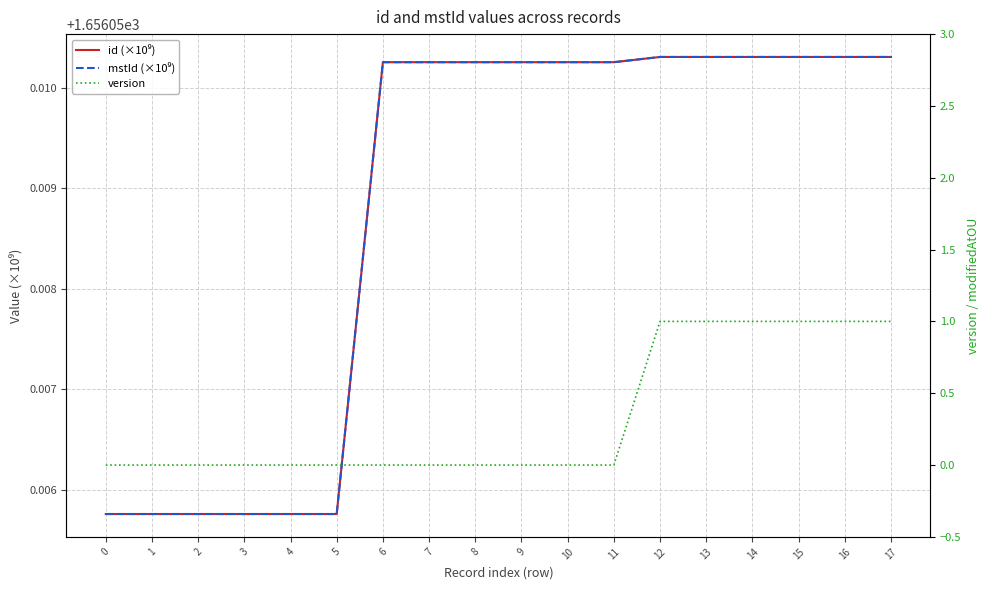

At which label does mstId (×10⁹) reach its peak?

15